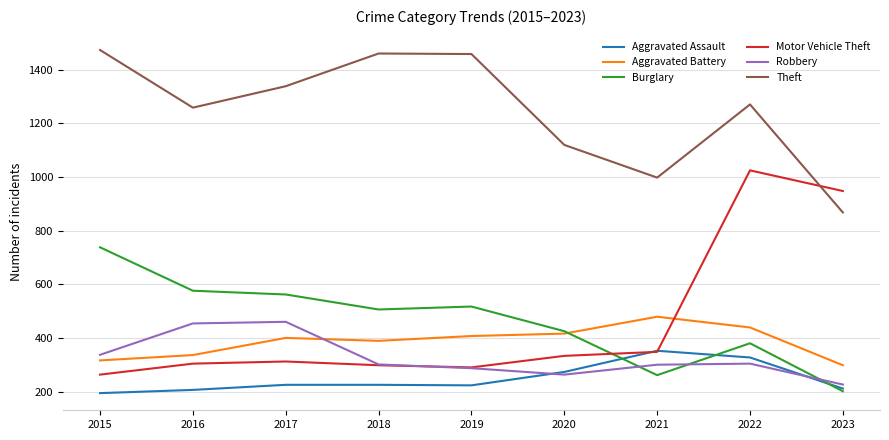

True or false: Theft has more than 2 interior local peaks.

False